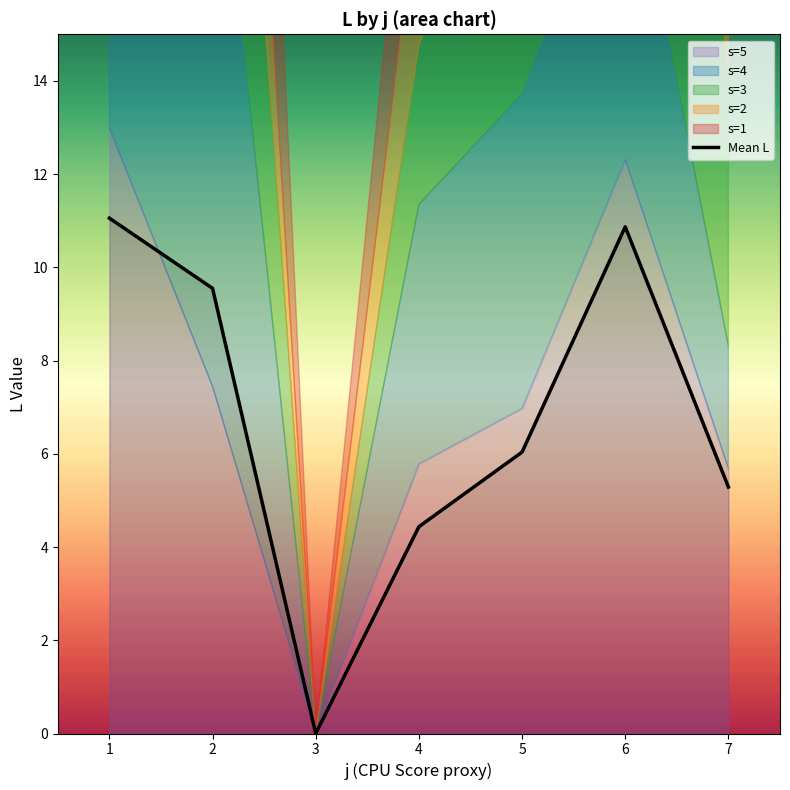

What is the change in value from 3 to 5?

+6.0